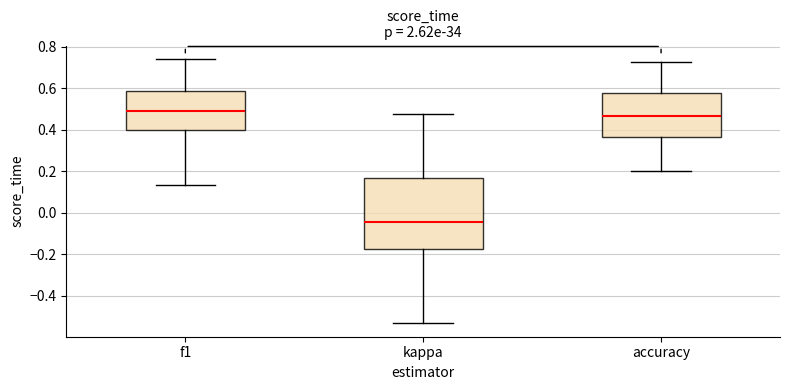

Where is the upper edge of the box for f1 on the y-axis? The values are not printed on the chart, so give them approximately, as read against the axis.

0.58